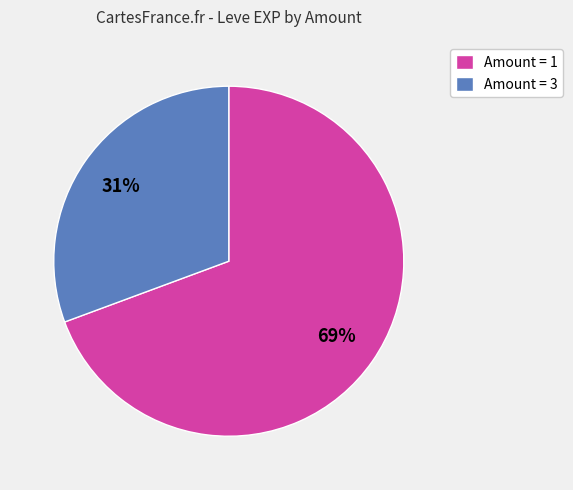

Is there a majority slice in this chart?

Yes